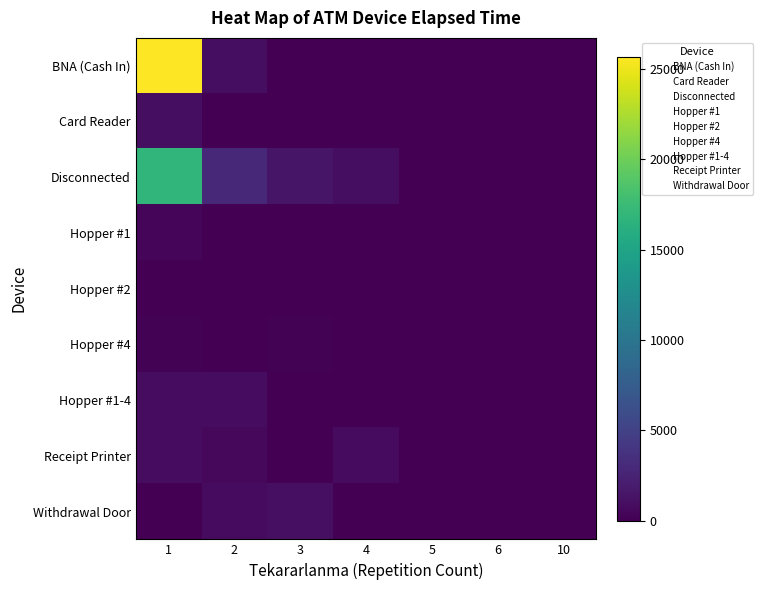

What is the total value across all series at 3?

2693.3